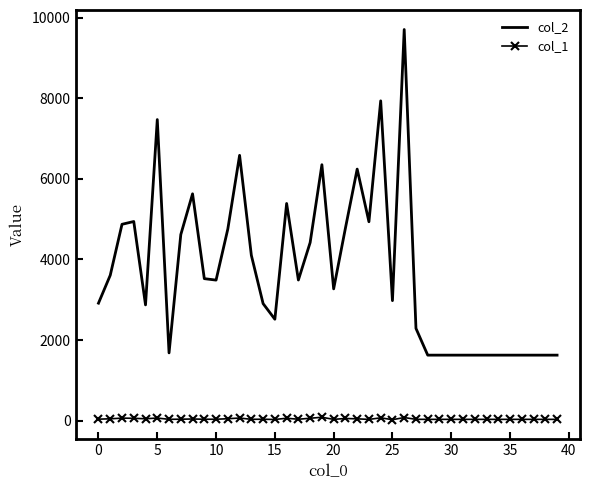

List the series in order of their peak value, highest first.

col_2, col_1